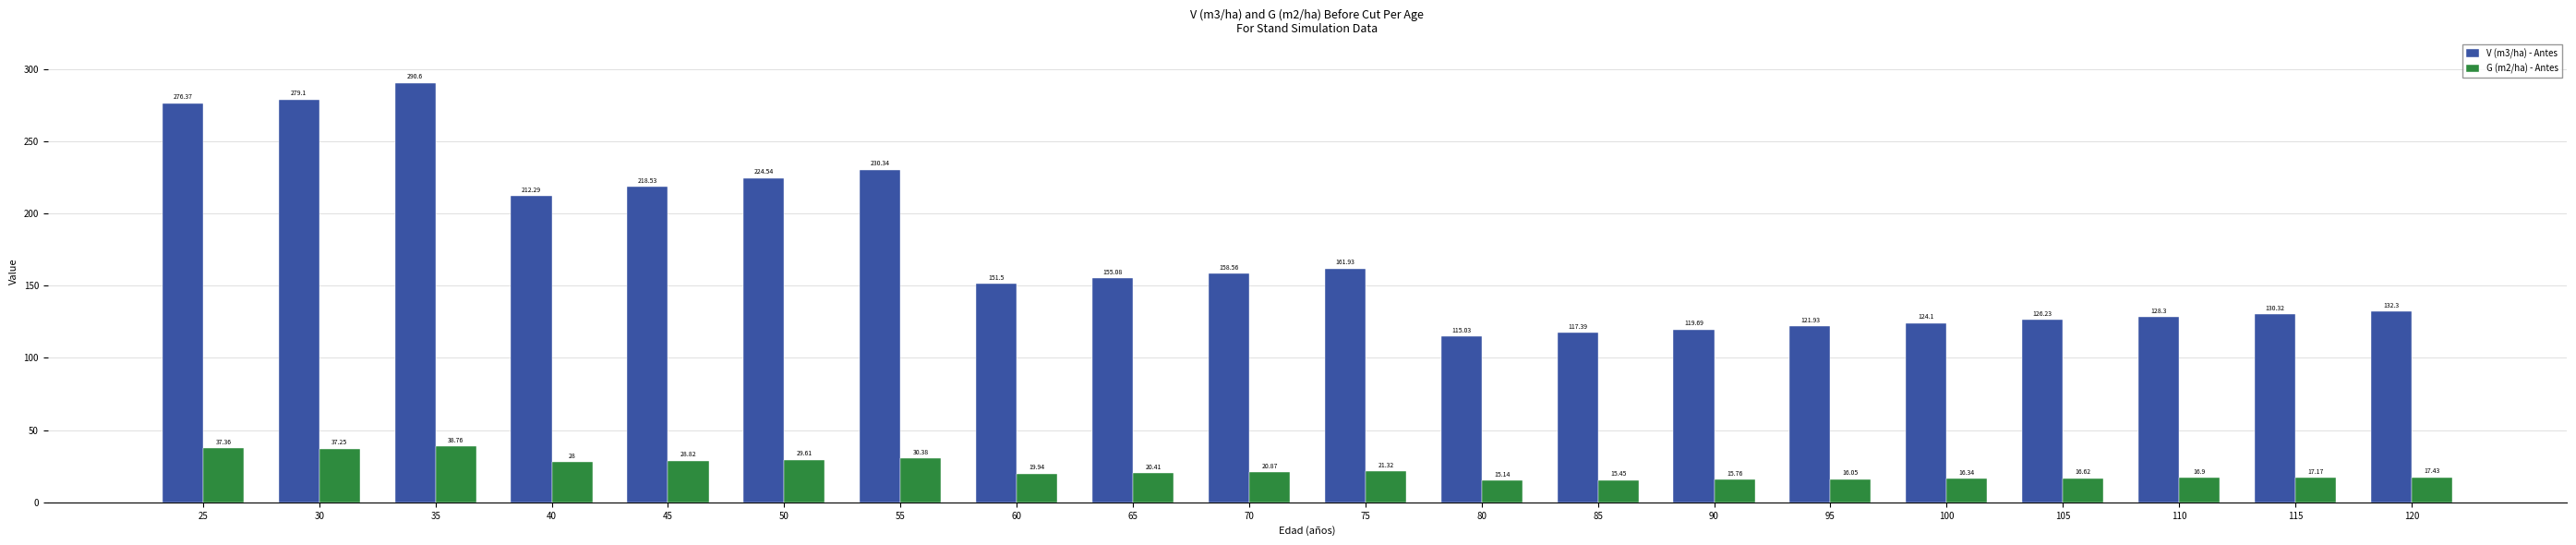

What is the value of the G (m2/ha) - Antes bar at the 7th from the left?

30.4